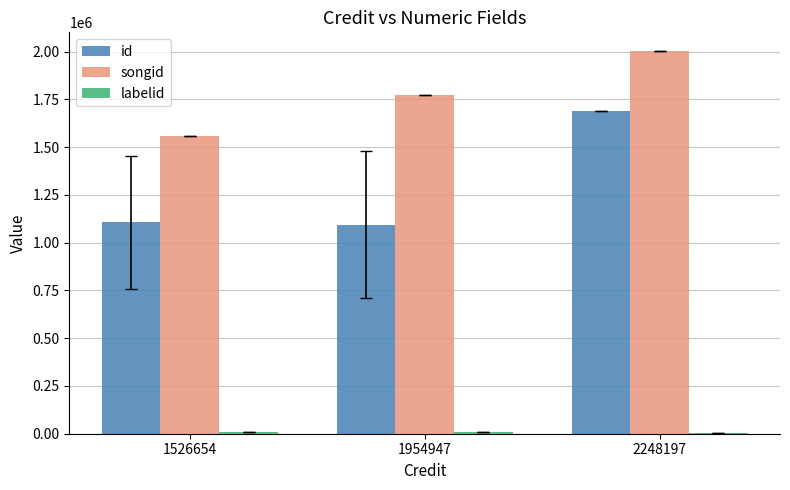

What is the sum of all id values?

3887036.5